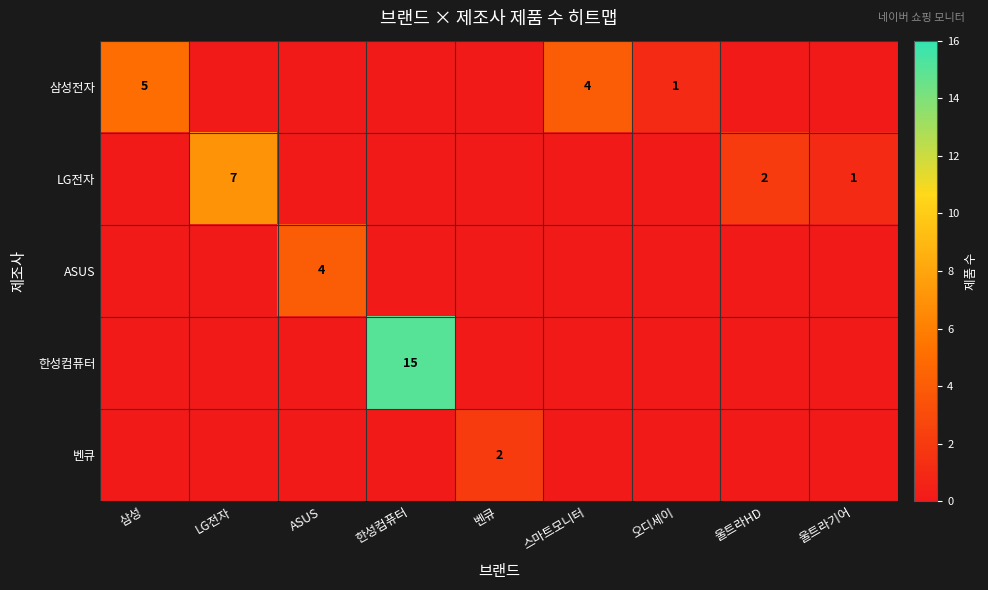

What is the difference between the highest and lowest values at 울트라HD?

2